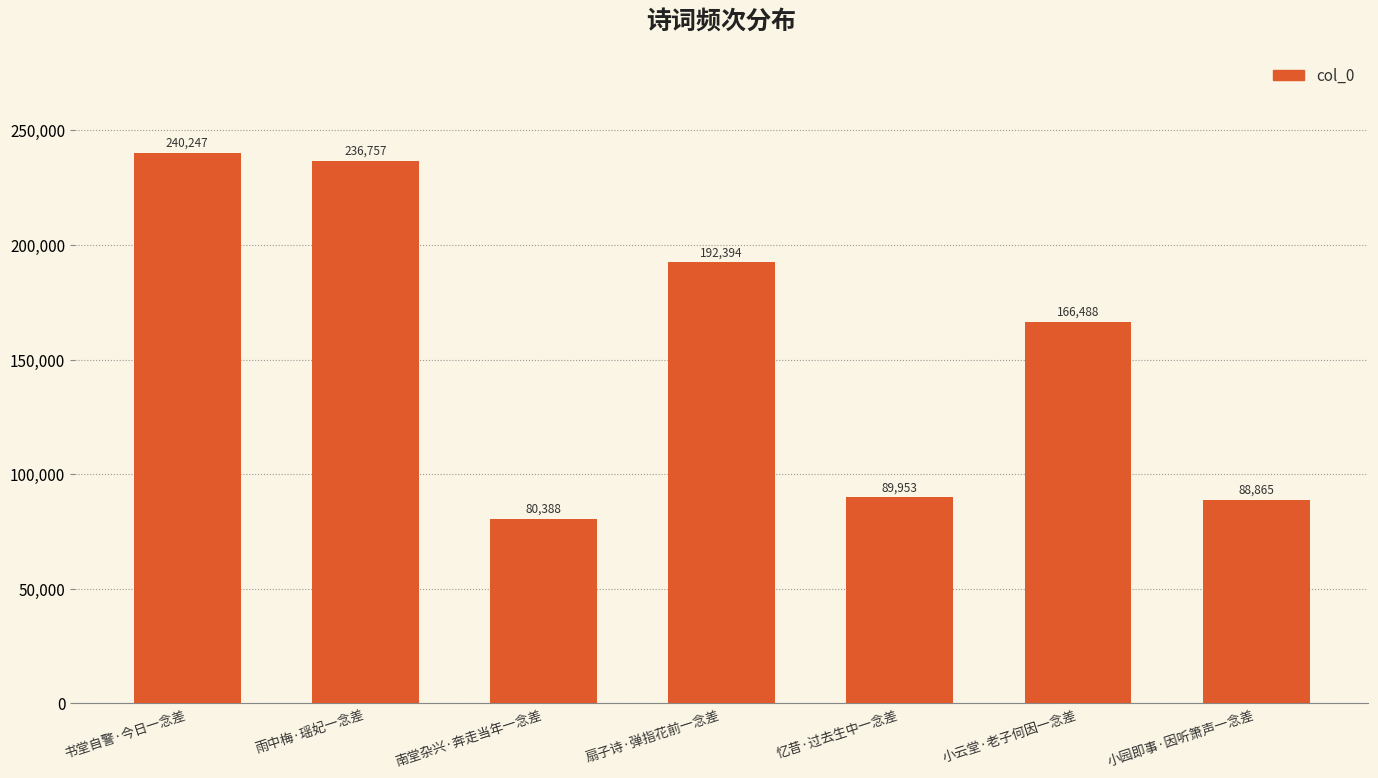

What is the change in value from 雨中梅·瑶妃一念差 to 忆昔·过去生中一念差?

-146804